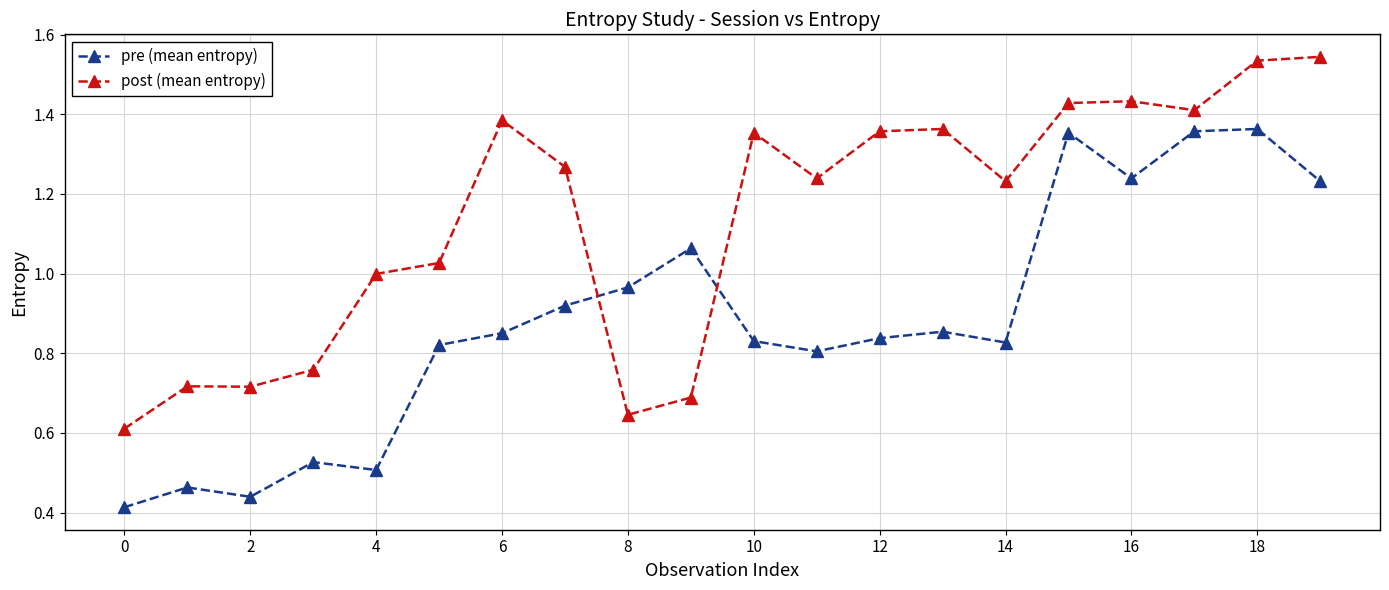

Rank the series by their maximum value, from highest to lowest.

post (mean entropy), pre (mean entropy)